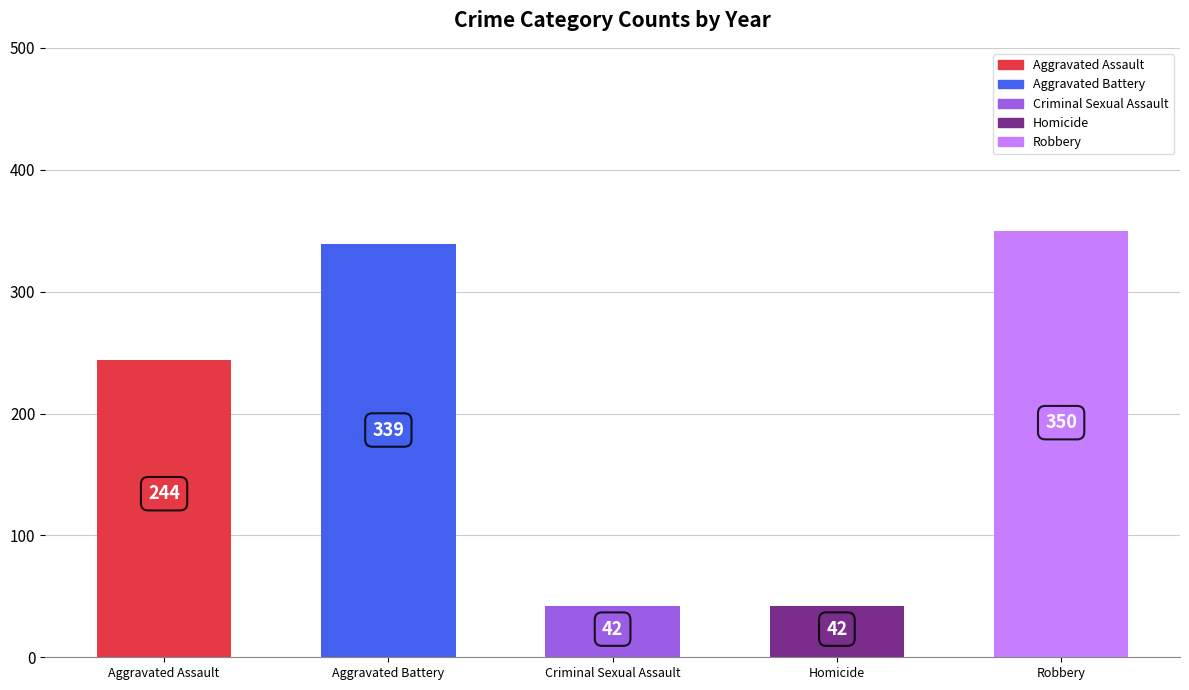

How many bars are there in each group?

5